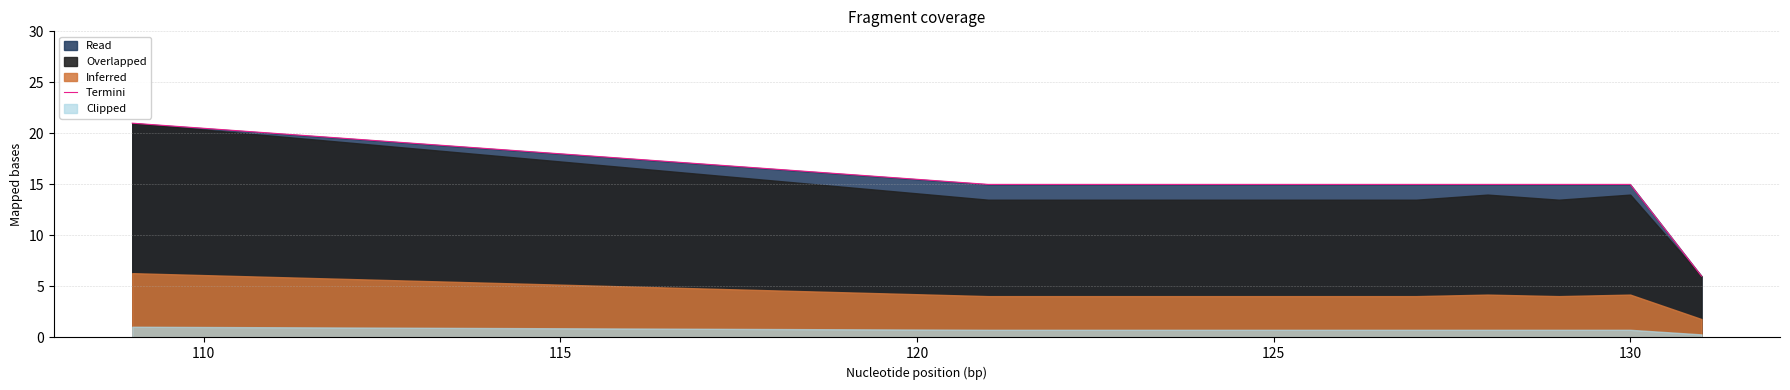

True or false: the data has more than 2 interior local peaks.

False